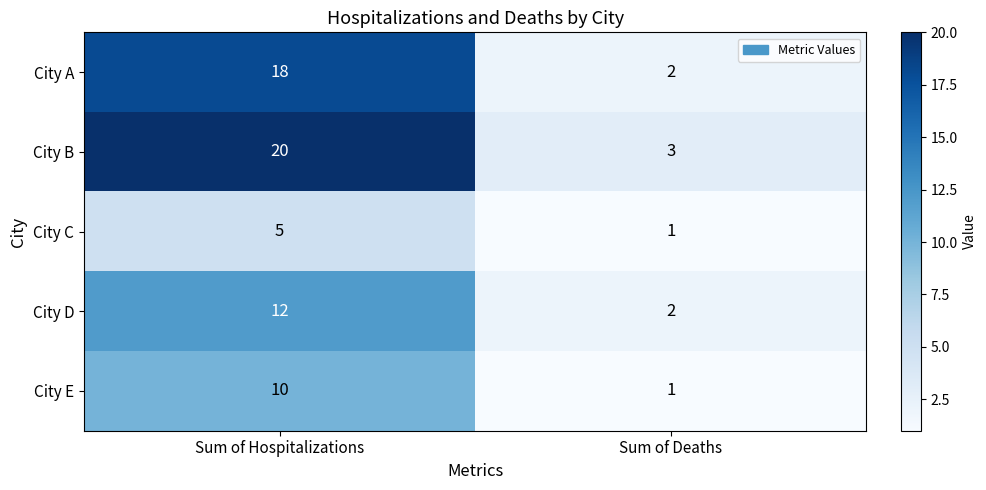

What is the minimum value shown in the chart?

1